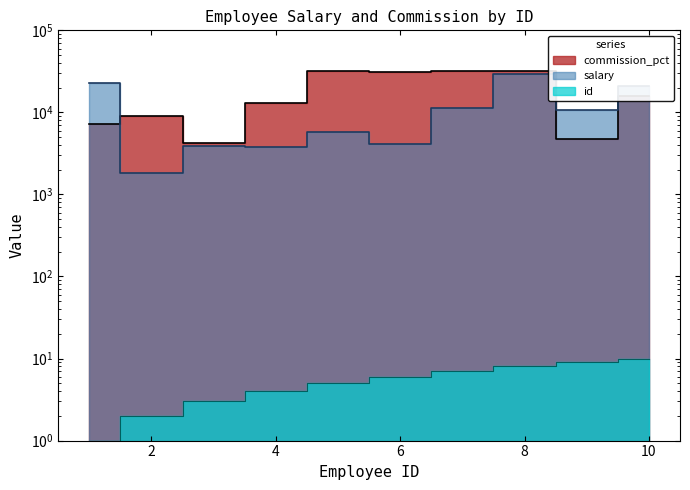

At which category is the sum across all series the highest?

8